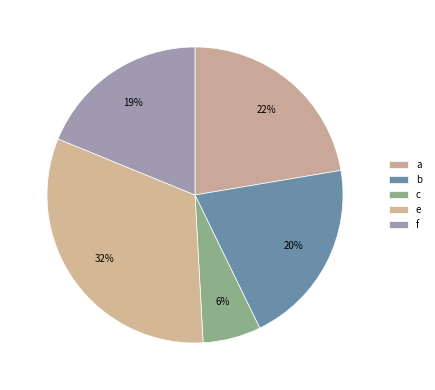

Combined, do b and c account for over 50%?

No